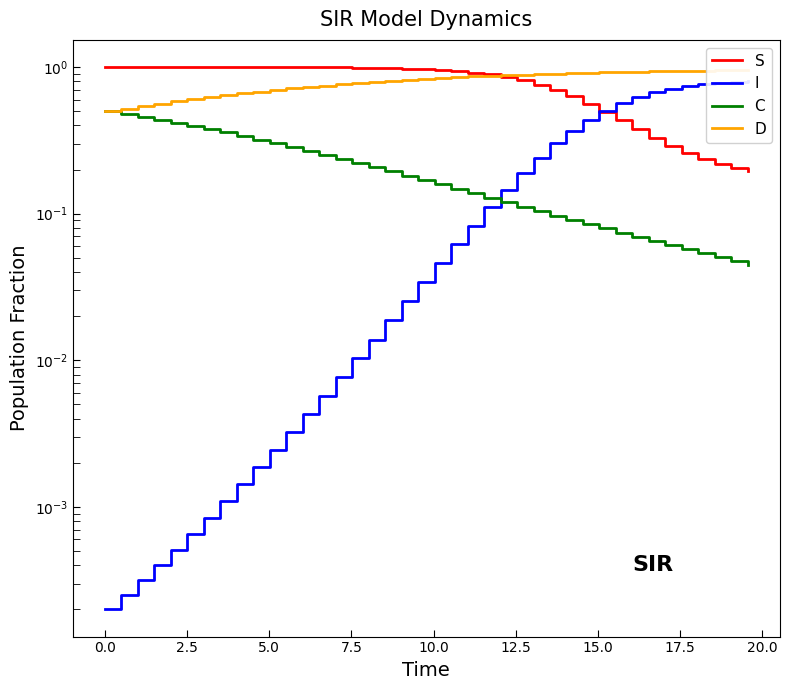

Reading left to right, list all the values displayed in this chart.

S: 1.0	1.0	1.0	1.0	1.0	1.0	1.0	1.0	1.0	1.0	1.0	1.0	1.0	1.0	1.0	1.0	1.0	1.0	1.0	1.0	1.0	0.9	0.9	0.9	0.9	0.8	0.8	0.7	0.6	0.6	0.5	0.4	0.4	0.3	0.3	0.3	0.2	0.2	0.2	0.2
I: 0.0	0.0	0.0	0.0	0.0	0.0	0.0	0.0	0.0	0.0	0.0	0.0	0.0	0.0	0.0	0.0	0.0	0.0	0.0	0.0	0.0	0.1	0.1	0.1	0.1	0.2	0.2	0.3	0.4	0.4	0.5	0.6	0.6	0.7	0.7	0.7	0.8	0.8	0.8	0.8
C: 0.5	0.5	0.5	0.4	0.4	0.4	0.4	0.4	0.3	0.3	0.3	0.3	0.3	0.3	0.2	0.2	0.2	0.2	0.2	0.2	0.2	0.1	0.1	0.1	0.1	0.1	0.1	0.1	0.1	0.1	0.1	0.1	0.1	0.1	0.1	0.1	0.1	0.1	0.0	0.0
D: 0.5	0.5	0.5	0.6	0.6	0.6	0.6	0.6	0.7	0.7	0.7	0.7	0.7	0.7	0.8	0.8	0.8	0.8	0.8	0.8	0.8	0.9	0.9	0.9	0.9	0.9	0.9	0.9	0.9	0.9	0.9	0.9	0.9	0.9	0.9	0.9	0.9	0.9	1.0	1.0